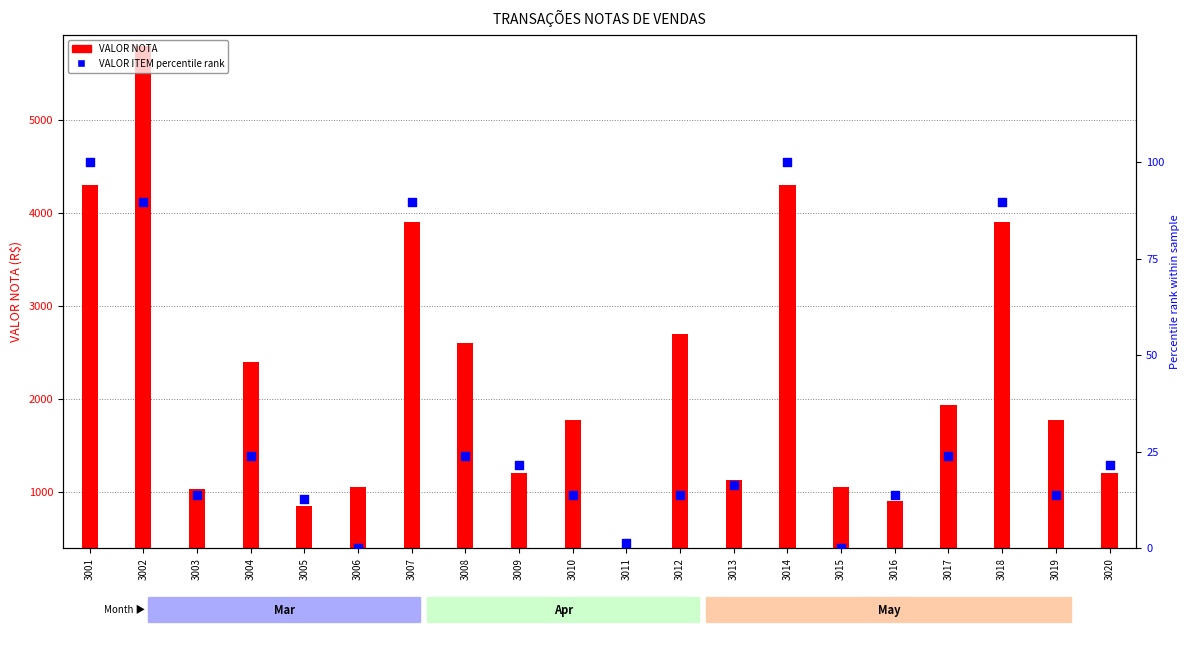

Between 3014 and 3009, which is larger?

3014